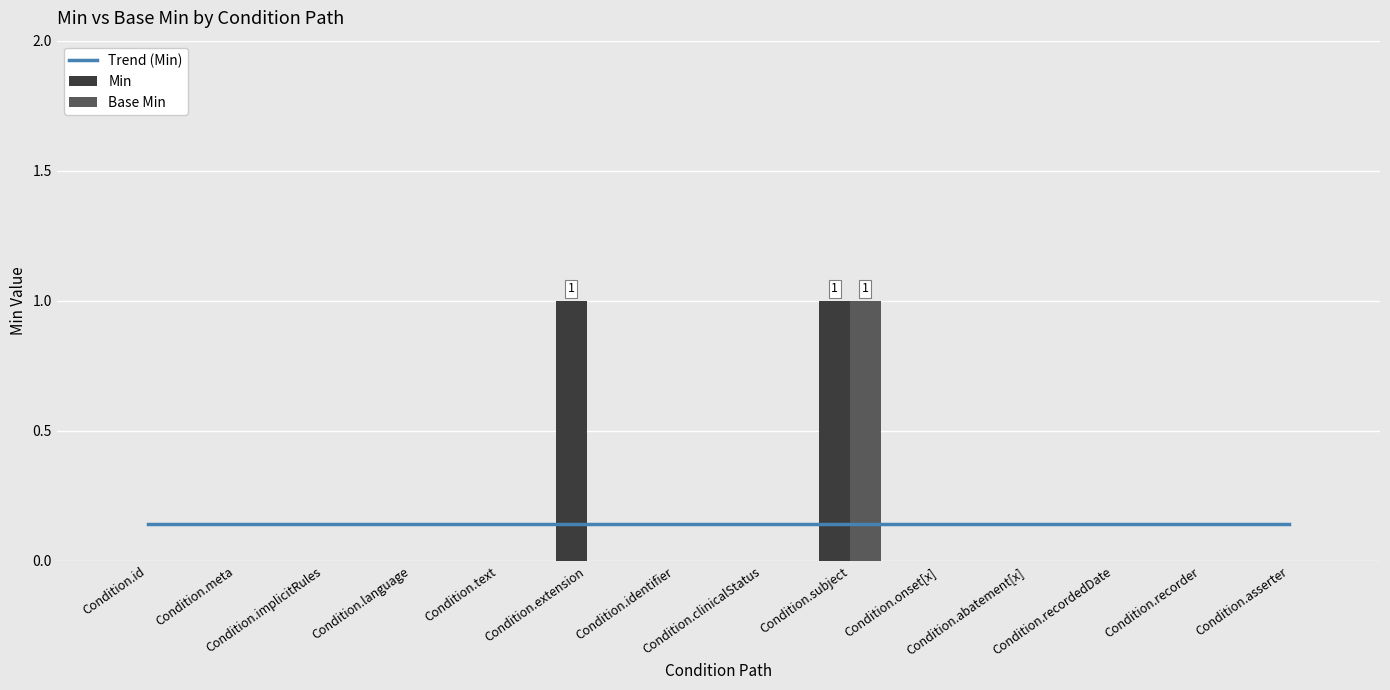

Rank the series at Condition.id from lowest to highest value.

Min, Base Min, Trend (Min)